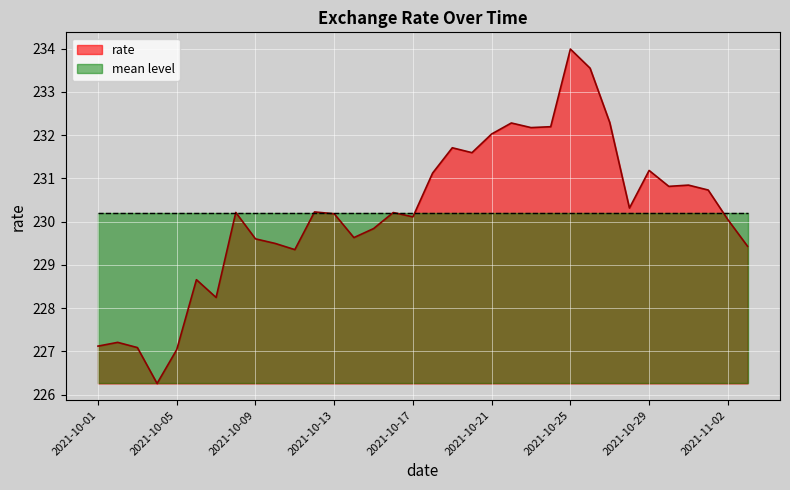

Reading right to left, transcribe all the data shown in this chart.

2021-11-03=229.4	2021-11-02=230.0	2021-11-01=230.7	2021-10-31=230.8	2021-10-30=230.8	2021-10-29=231.2	2021-10-28=230.3	2021-10-27=232.3	2021-10-26=233.6	2021-10-25=234.0	2021-10-24=232.2	2021-10-23=232.2	2021-10-22=232.3	2021-10-21=232.0	2021-10-20=231.6	2021-10-19=231.7	2021-10-18=231.1	2021-10-17=230.1	2021-10-16=230.2	2021-10-15=229.8	2021-10-14=229.6	2021-10-13=230.2	2021-10-12=230.2	2021-10-11=229.4	2021-10-10=229.5	2021-10-09=229.6	2021-10-08=230.2	2021-10-07=228.2	2021-10-06=228.7	2021-10-05=227.0	2021-10-04=226.3	2021-10-03=227.1	2021-10-02=227.2	2021-10-01=227.1